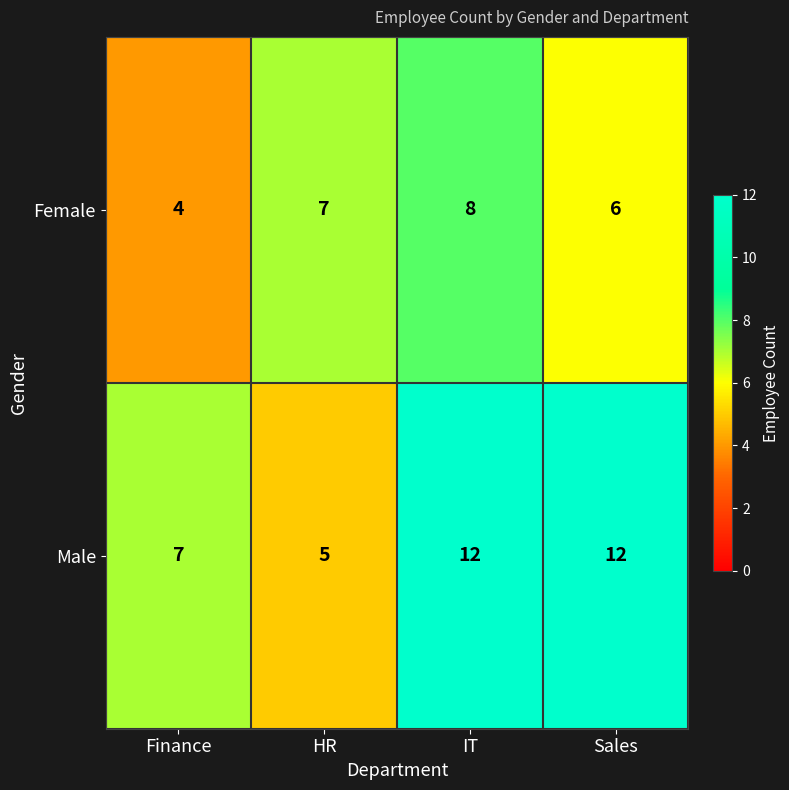

What is the difference between the highest and lowest values at IT?

4